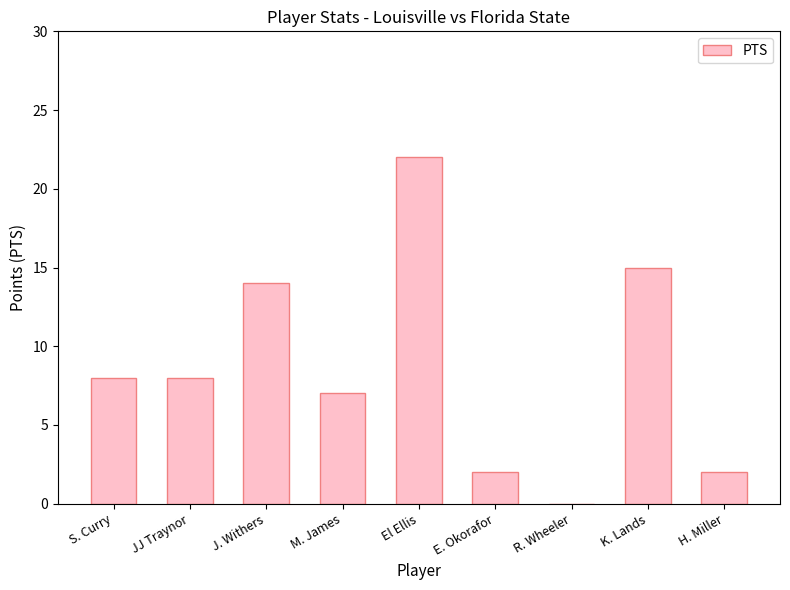

What is the change in value from S. Curry to K. Lands?

+7